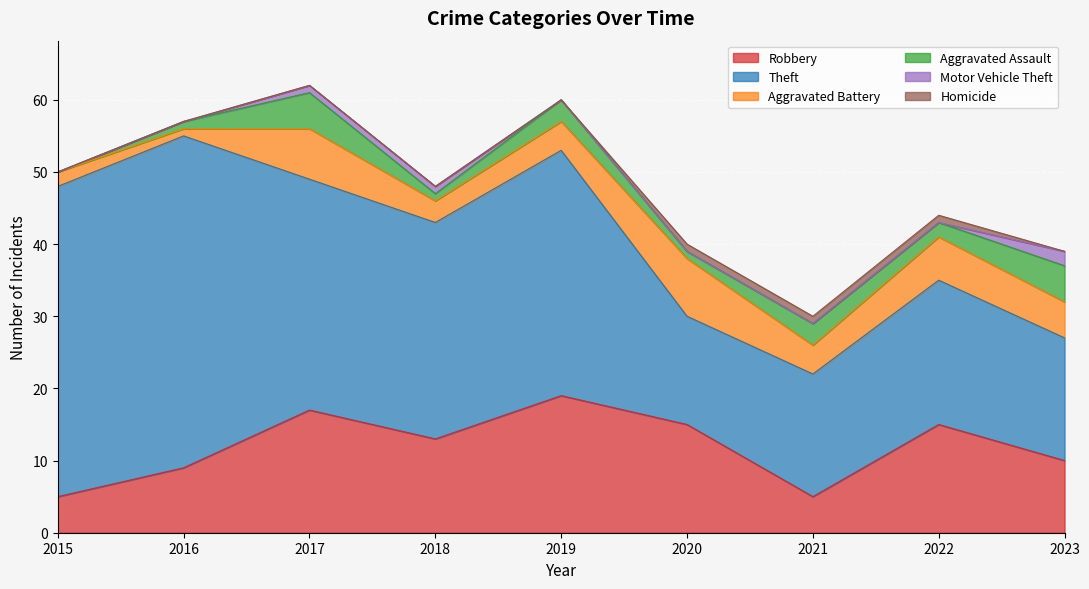

What is the difference between the maximum and minimum values in the Aggravated Assault series?

5